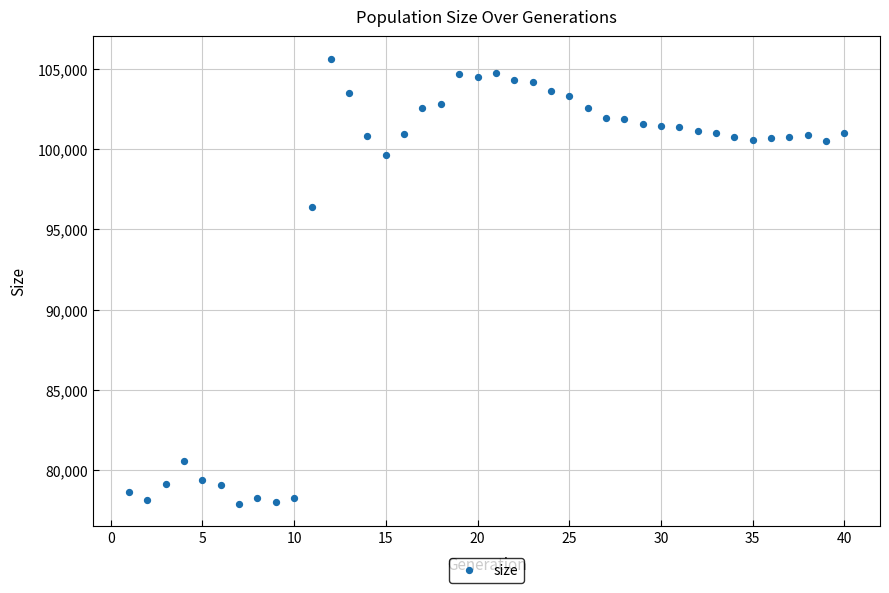

What Y value in the scatter plot is closest to 91773?

96386